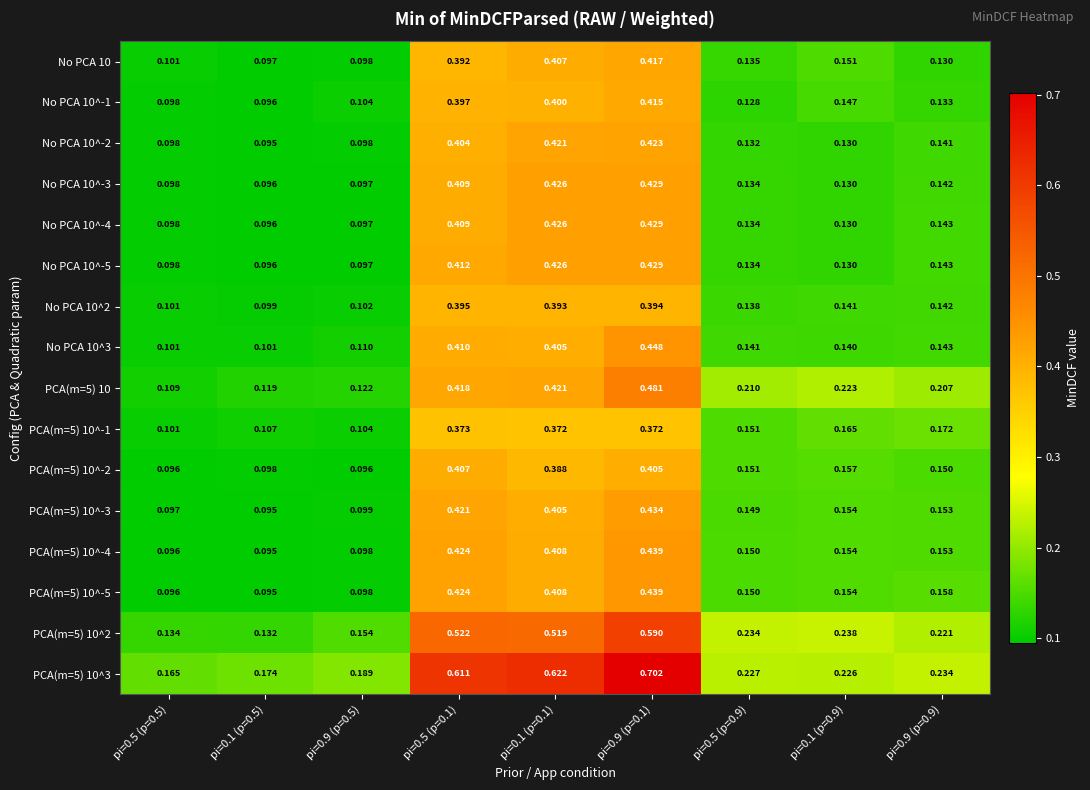

How many categories are shown in the chart?

9